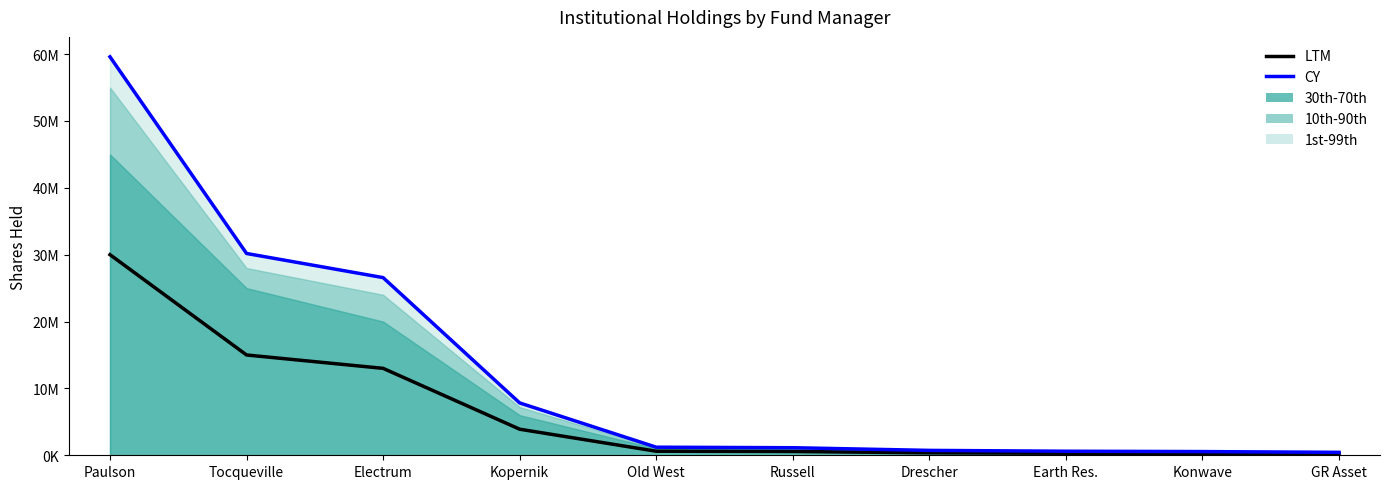

True or false: CY has more than 2 points higher than both neighbors.

False